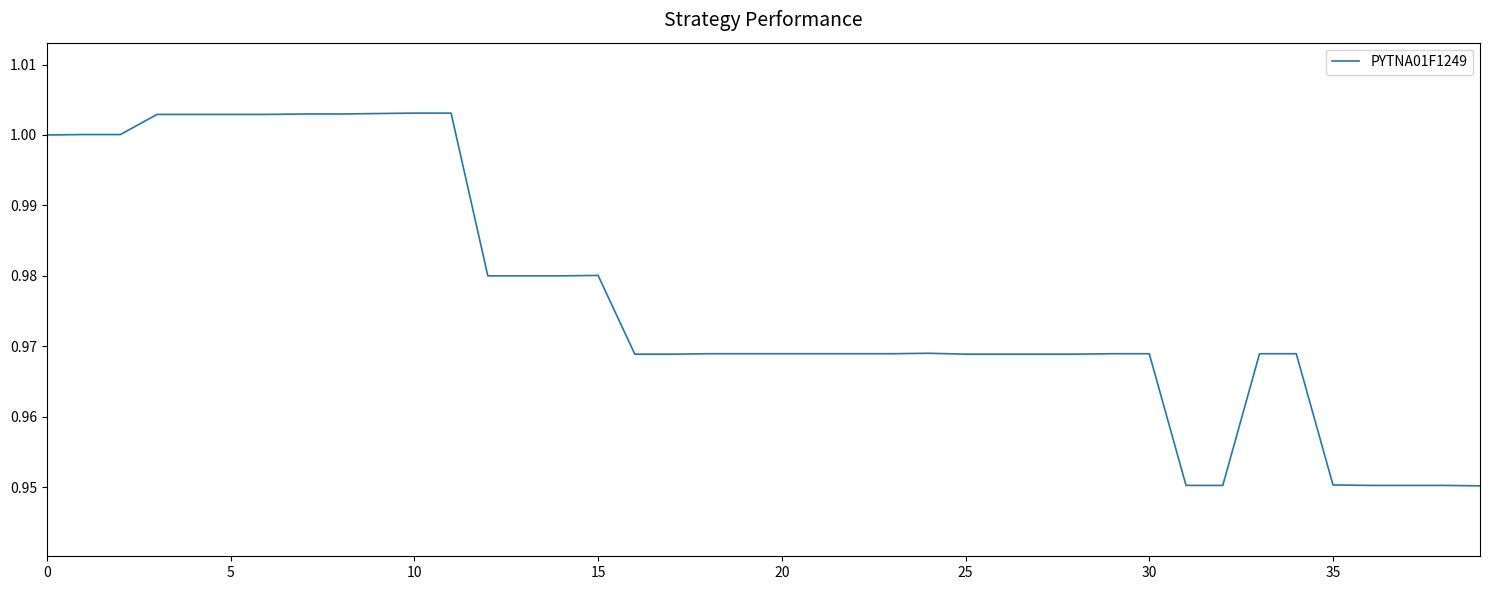

What is the label of the 7th point from the right?

33